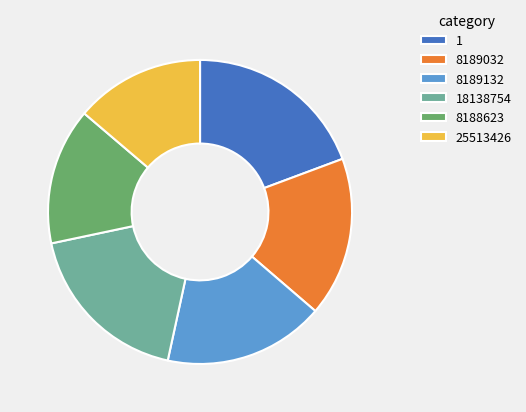

What is the largest slice in the pie chart?

1